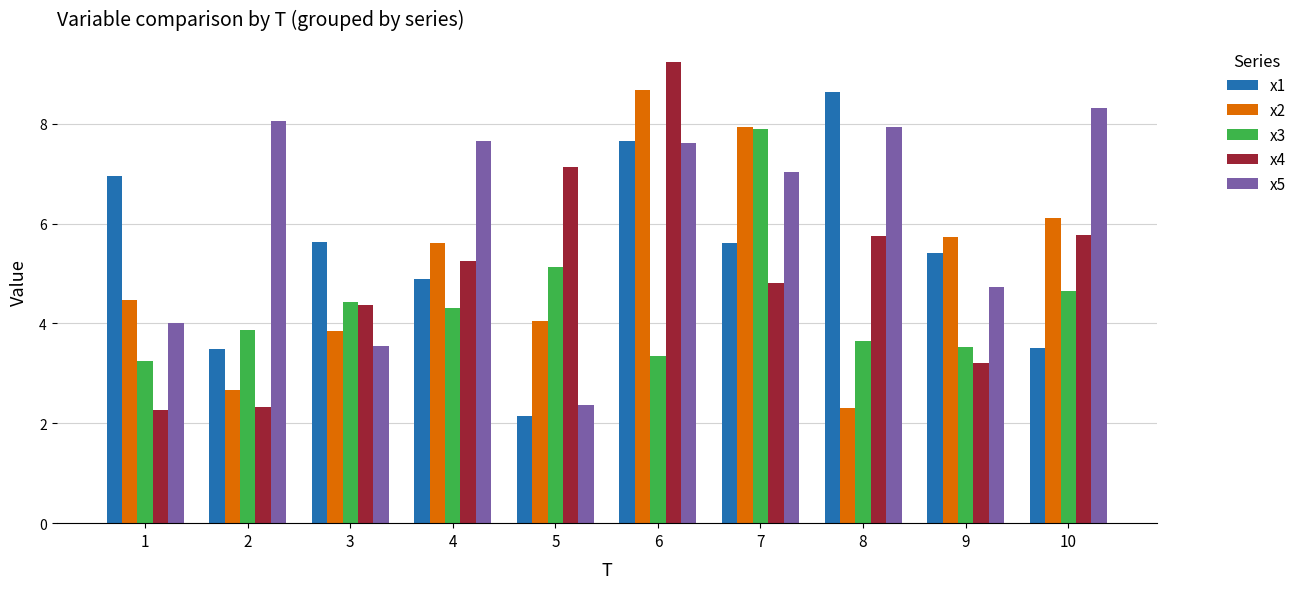

How many groups of bars are there?

10